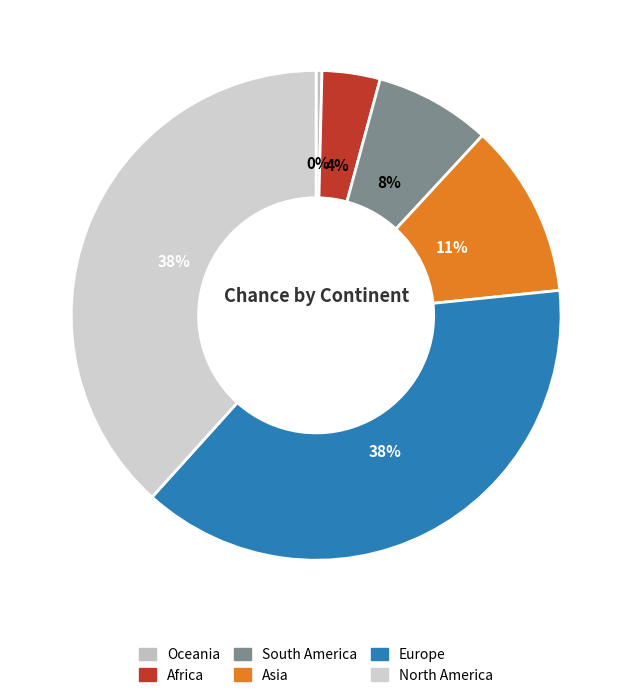

Rank the categories by value from highest to lowest.

Europe, North America, Asia, South America, Africa, Oceania